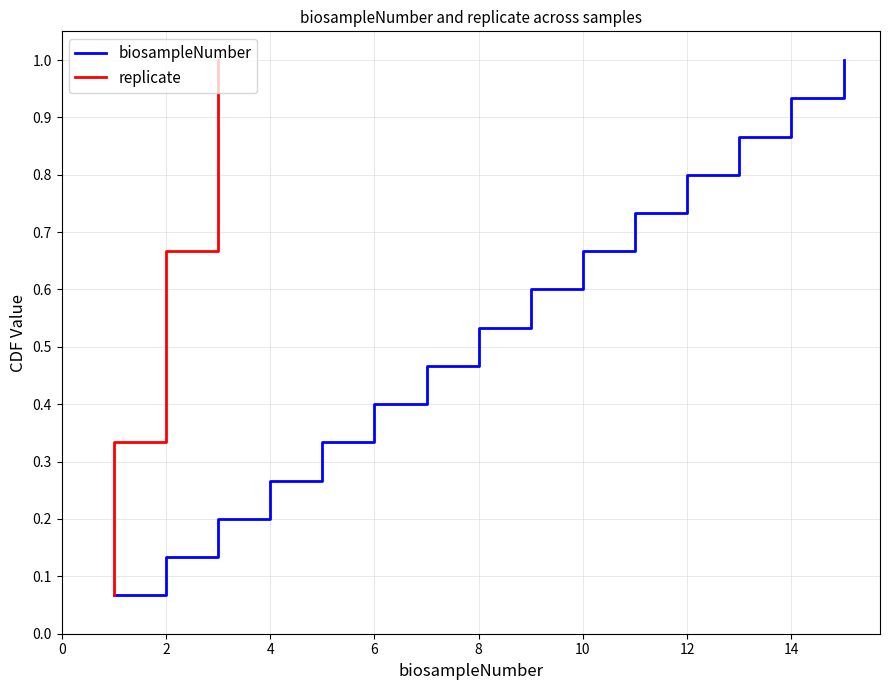

Is it true that biosampleNumber equals 1.0 at 10?

False